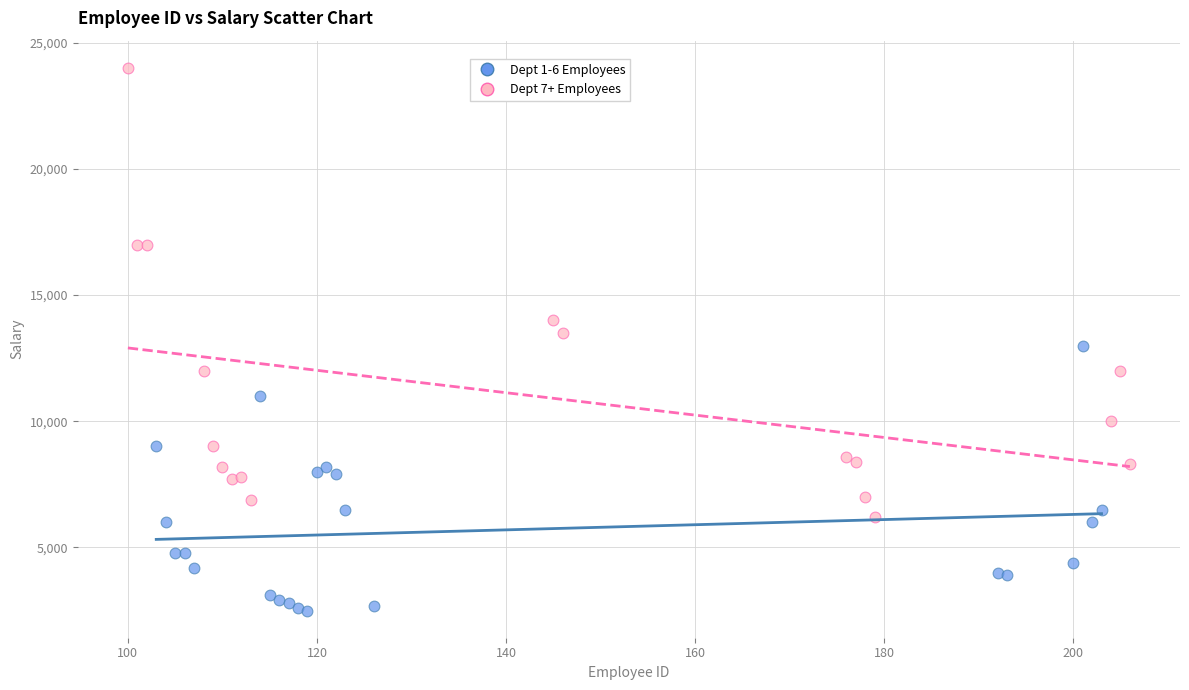

Which series reaches the maximum Y coordinate?

Dept 7+ Employees